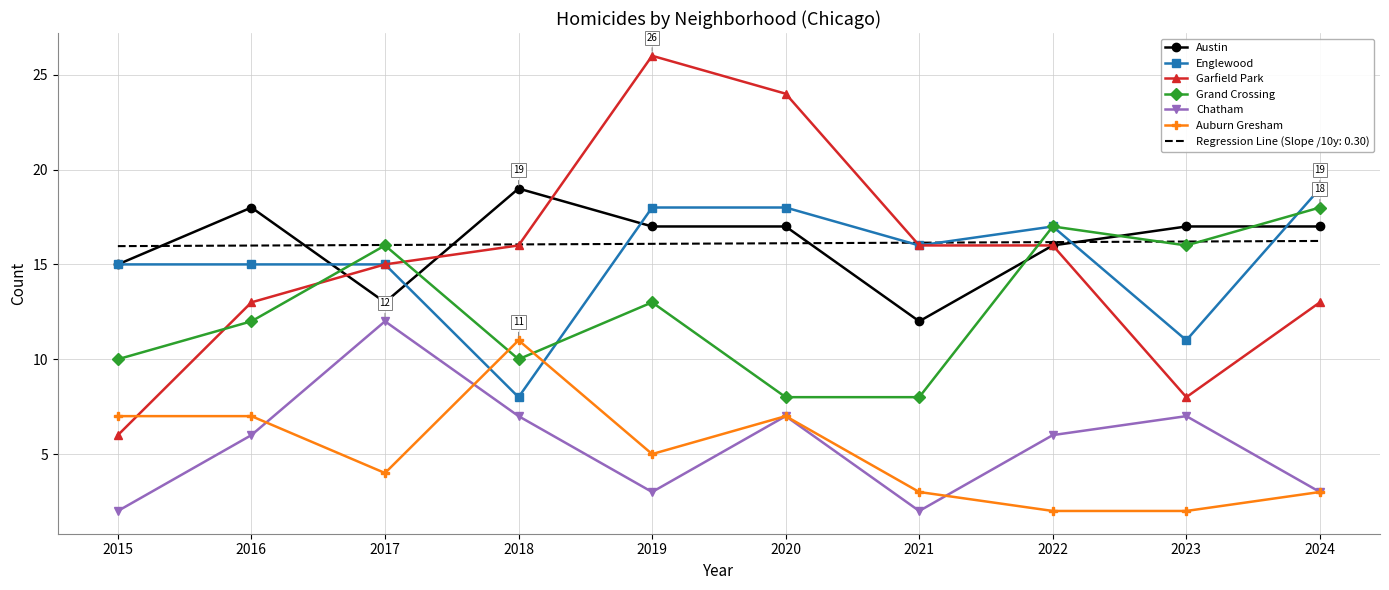

What is the approximate value of Austin at 2017?

13.0